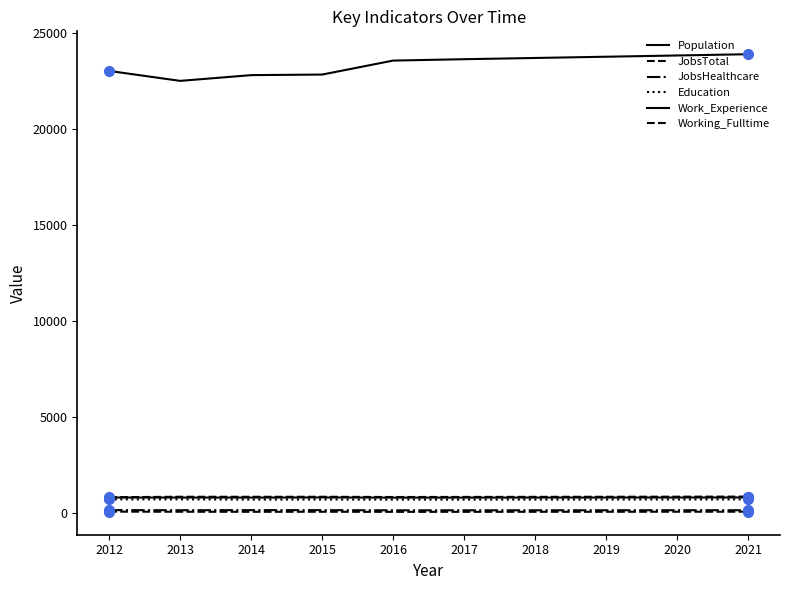

How many interior local valleys does the Work_Experience series have?

2